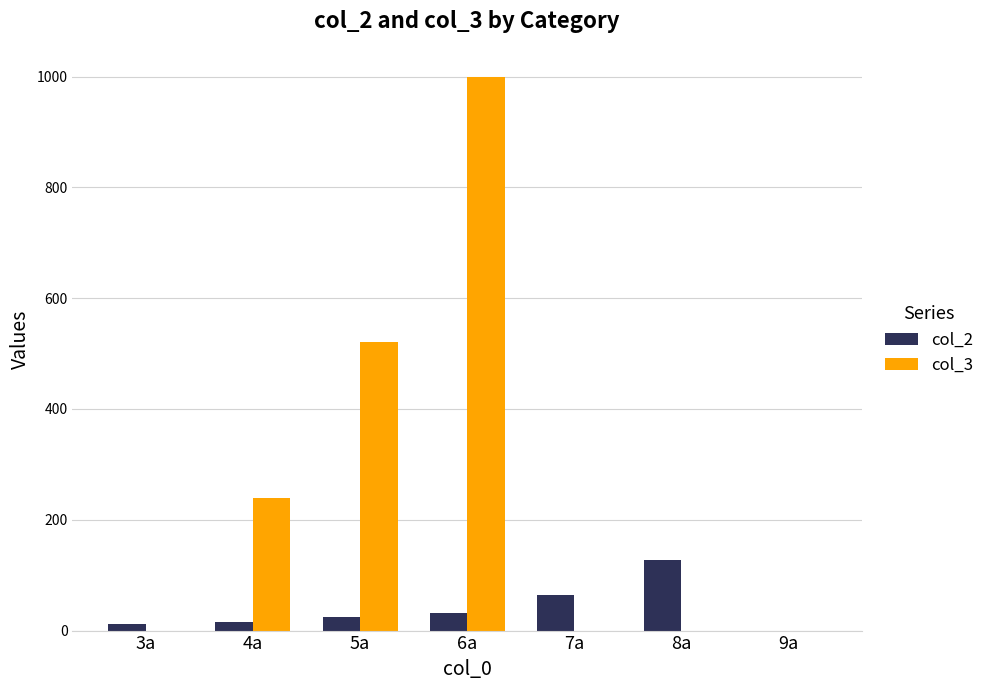

What is the difference between the col_3 values at 4a and 6a?

760